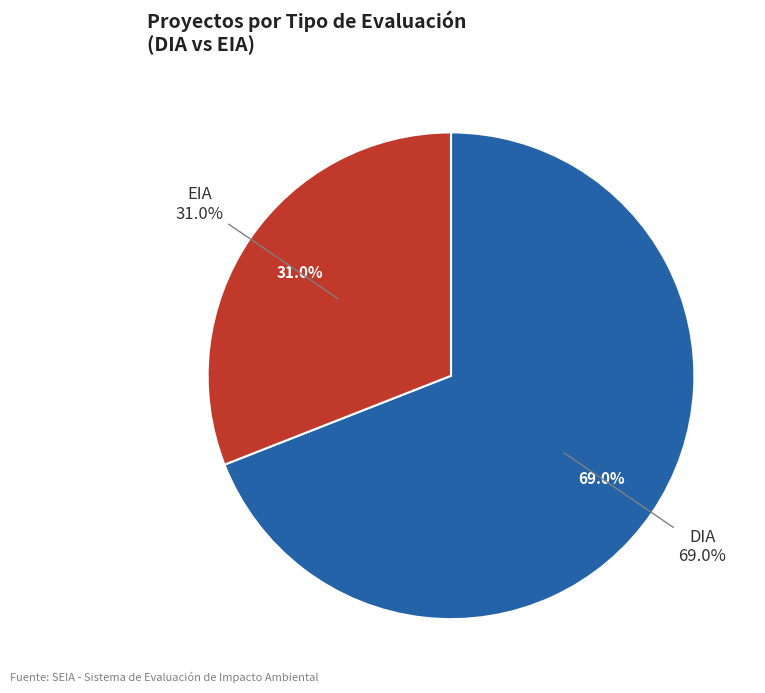

Count the number of slices in the pie.

2